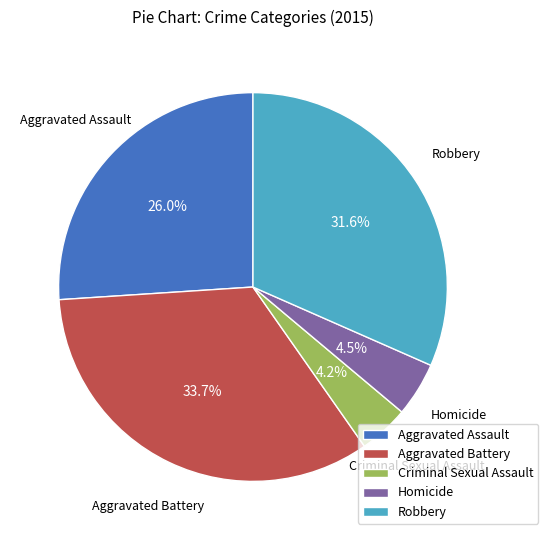

How many segments does this pie chart have?

5